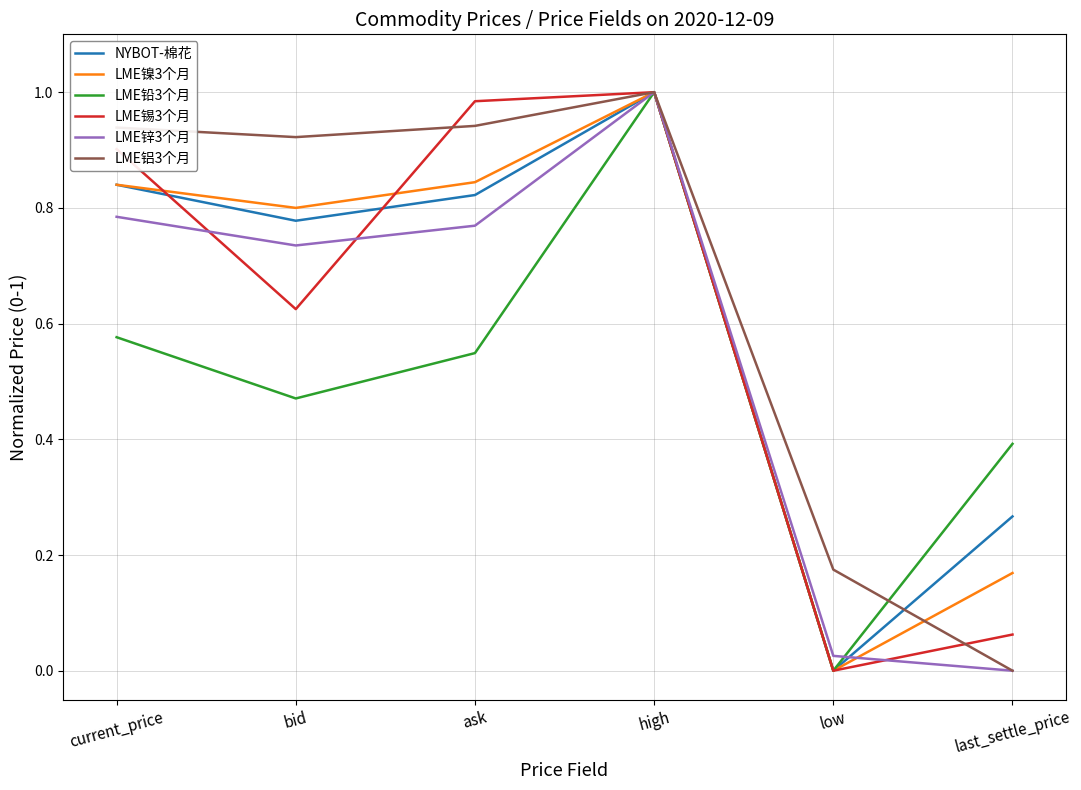

At which label is LME铝3个月 closest to 0?

last_settle_price